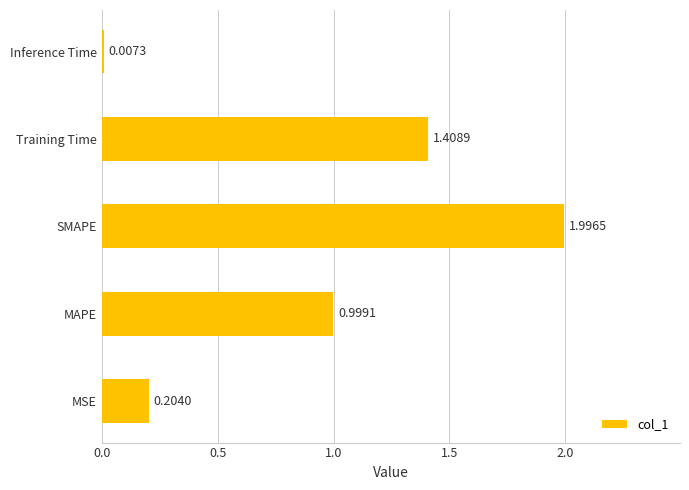

What is the change in value from MSE to SMAPE?

+1.8